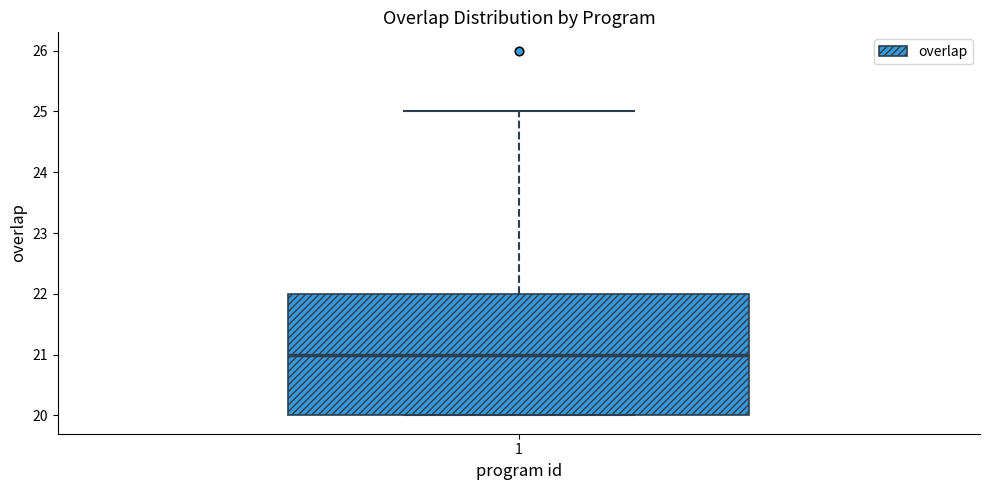

Where is the upper edge of the box at x = 1 on the y-axis? The values are not printed on the chart, so give them approximately, as read against the axis.

22